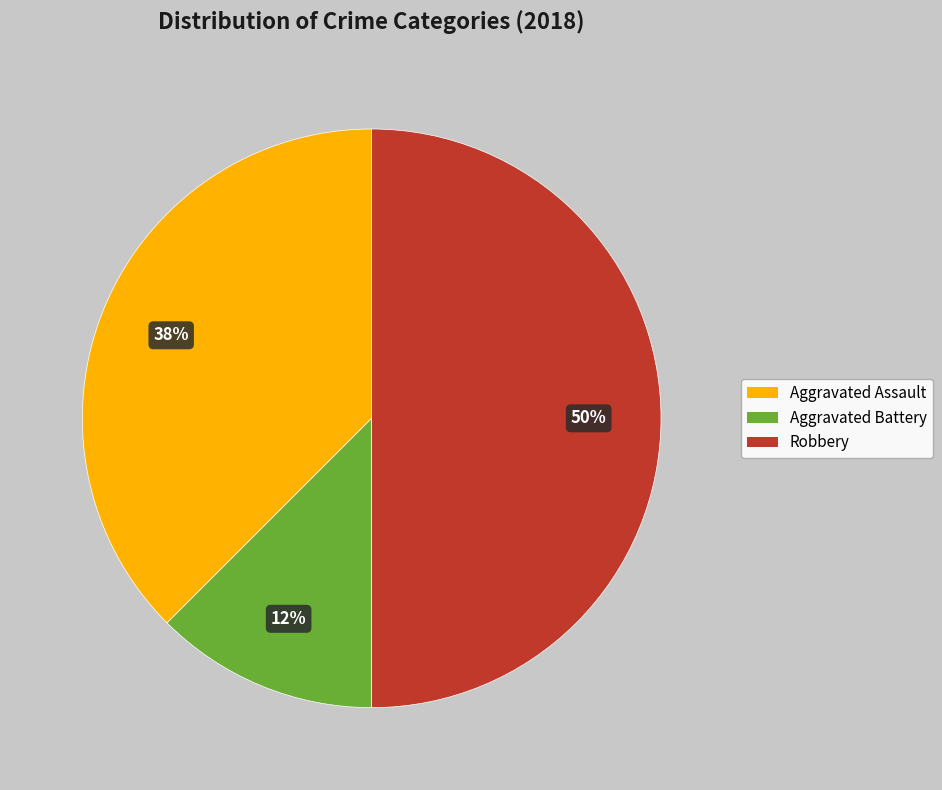

Between Robbery and Aggravated Assault, which is larger?

Robbery